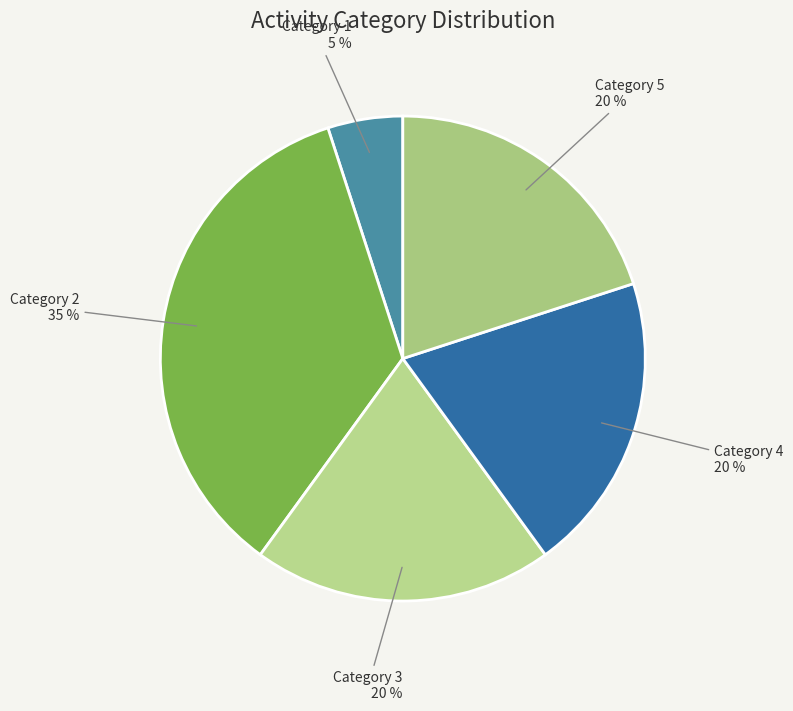

Combined, do Category 3 and Category 5 account for over 50%?

No